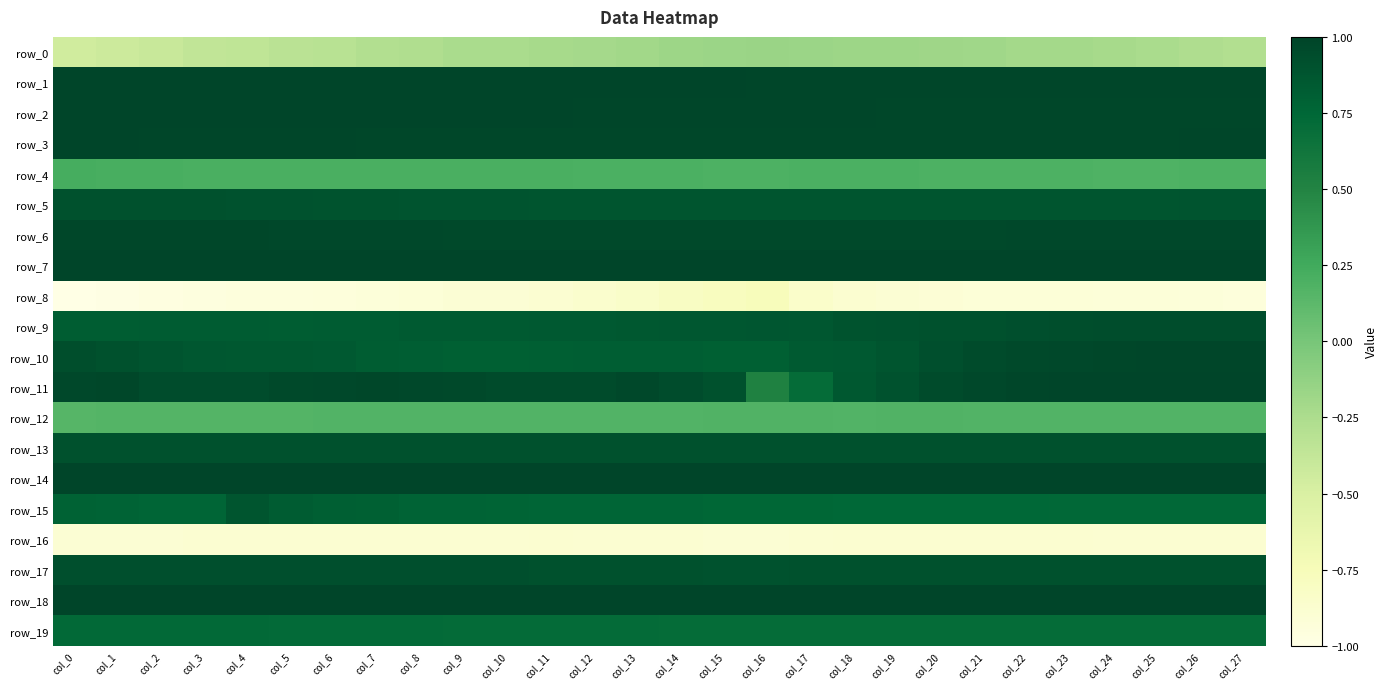

The value of row_2 at col_23 is 1.0. True or false?

True